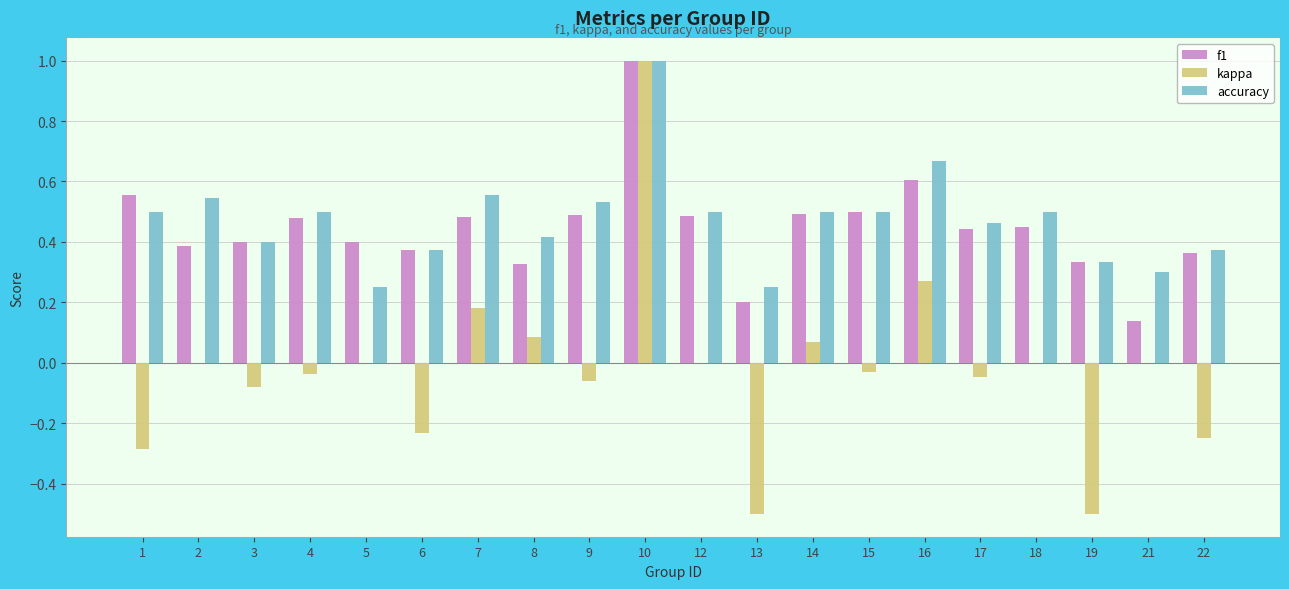

Which series changed the most between 10 and 22?

kappa